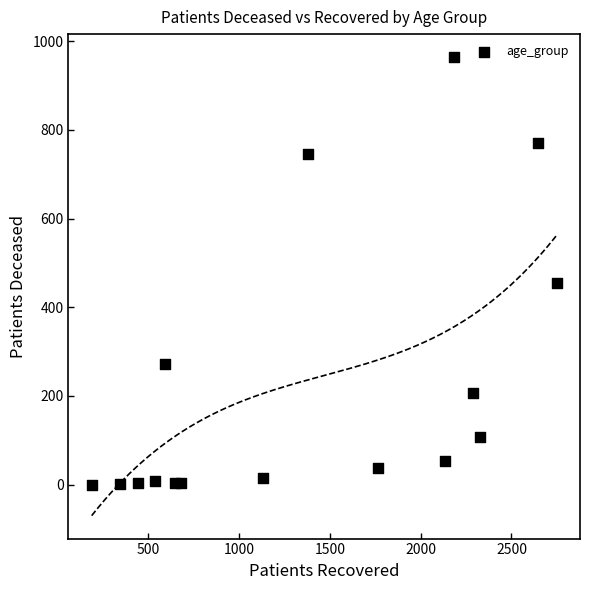

What Y value in the scatter plot is closest to 482?

455